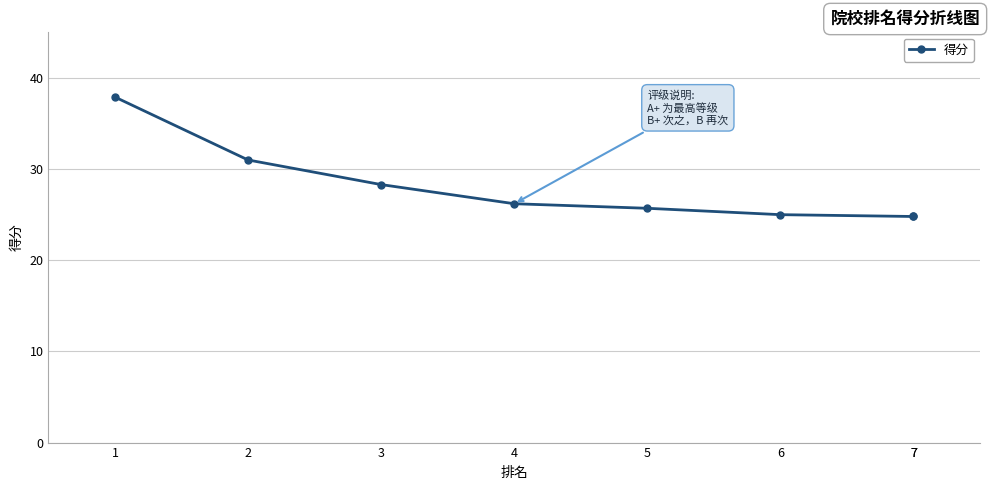

List the labels in order of value, smallest first.

7, 7, 6, 5, 4, 3, 2, 1